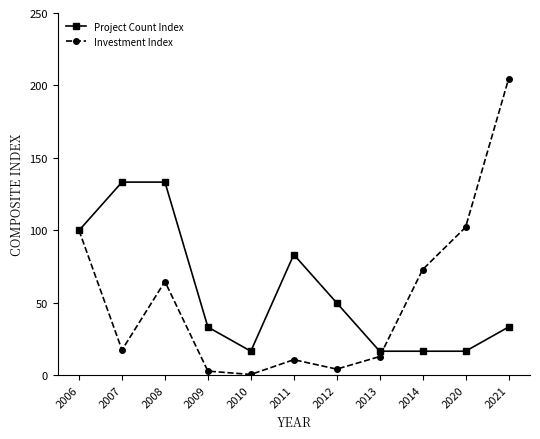

Between 2006 and 2021, which series saw the biggest shift?

Investment Index